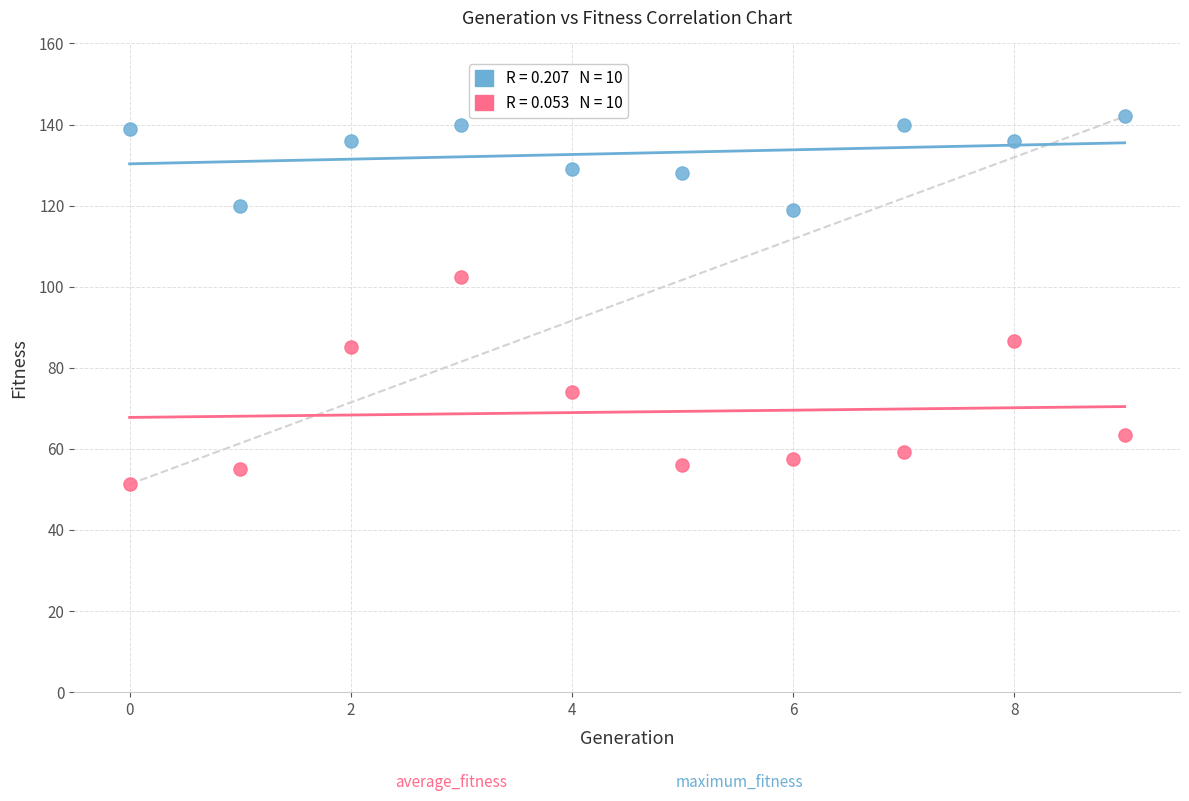

Across all series, what Y value is closest to 96?

102.4